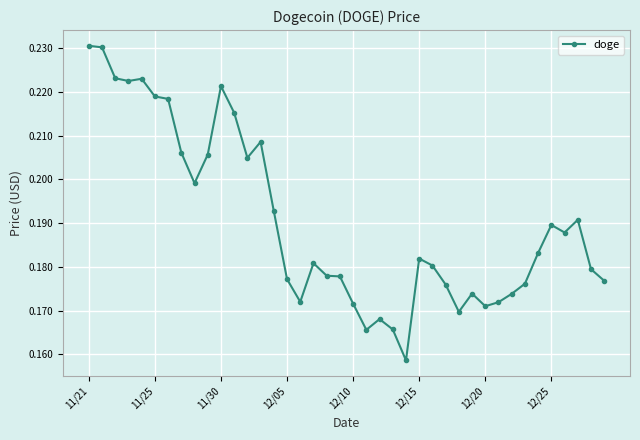

True or false: the data has more than 1 interior local peaks.

True